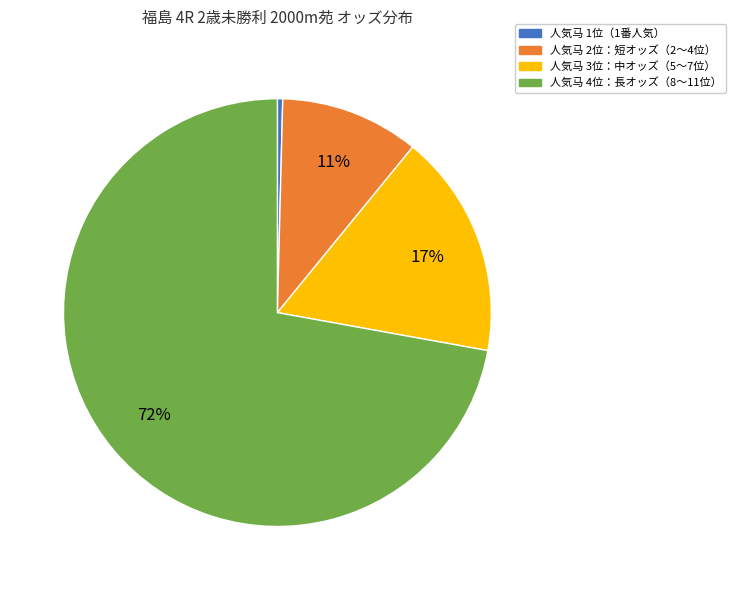

Is there any slice that represents more than half of the pie?

Yes